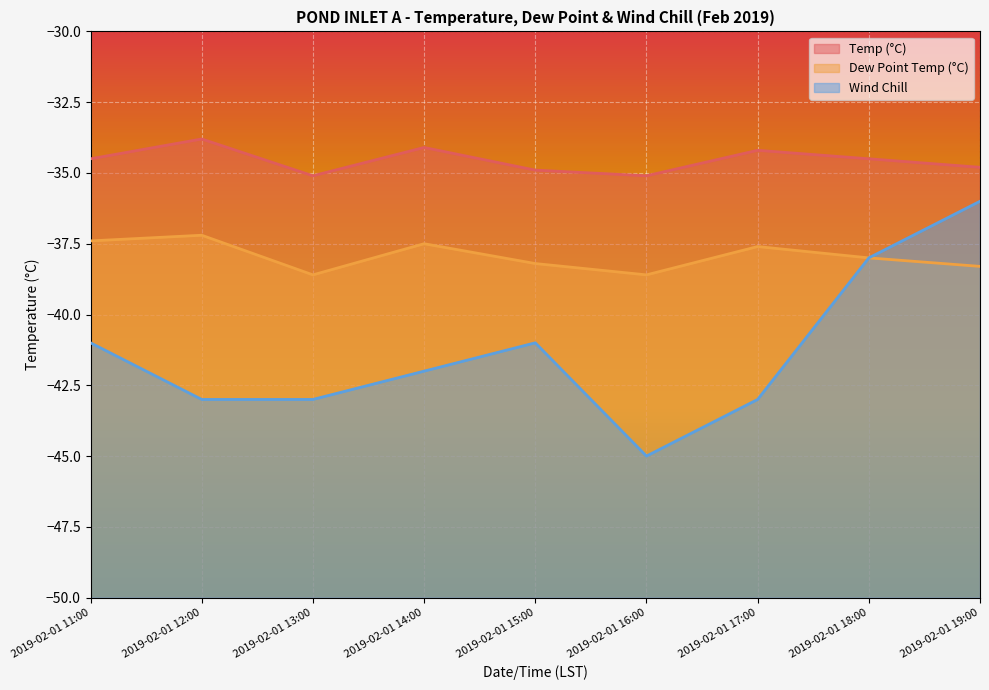

How many Dew Point Temp (°C) values are between -38 and -37?

5